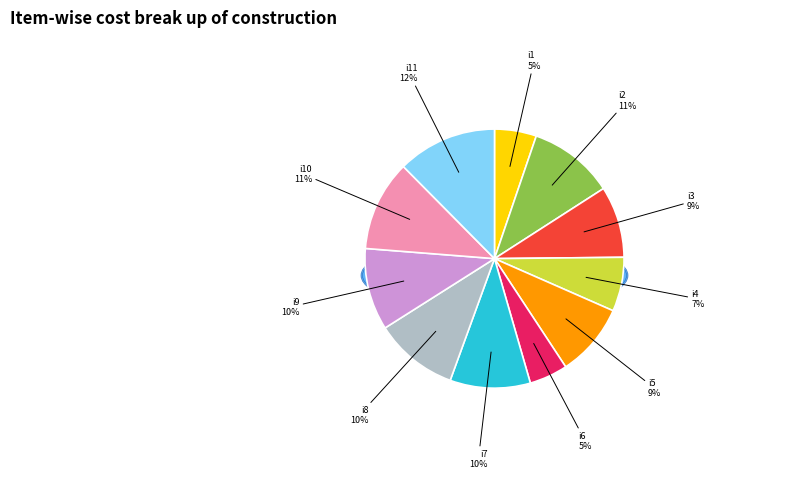

To the nearest percent, what is the combined percentage of i1 and i7?

15%